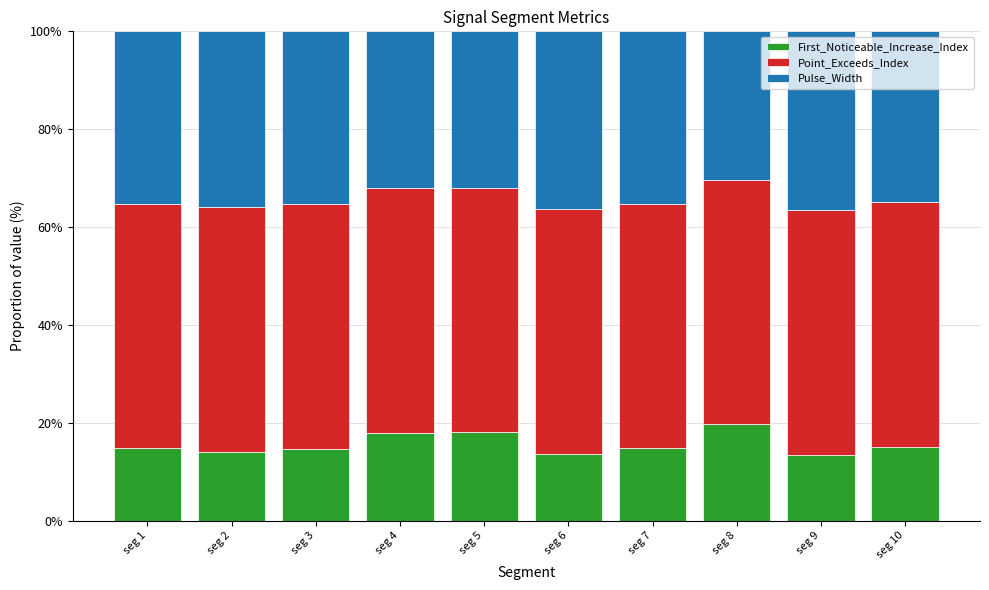

What is the total value across all series at seg 1?

100.0